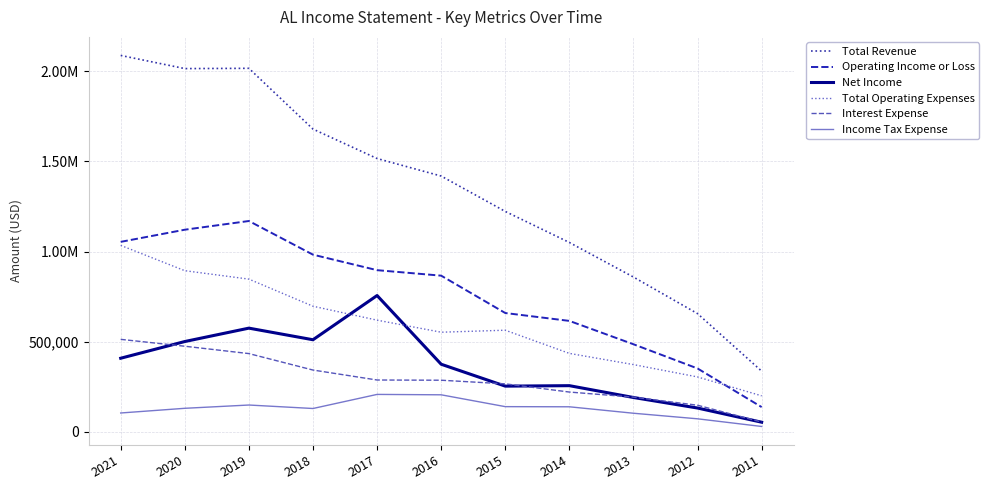

Where is the first local maximum for Income Tax Expense?

2019